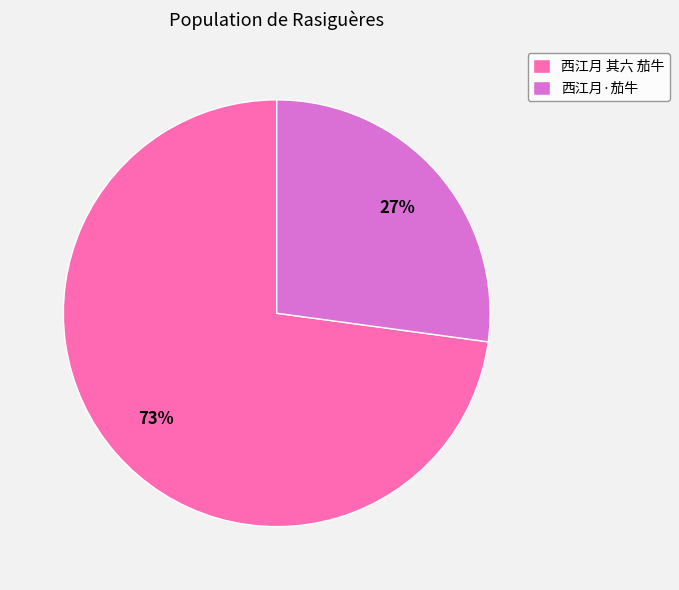

Which slice represents more than half of the pie?

西江月 其六 茄牛